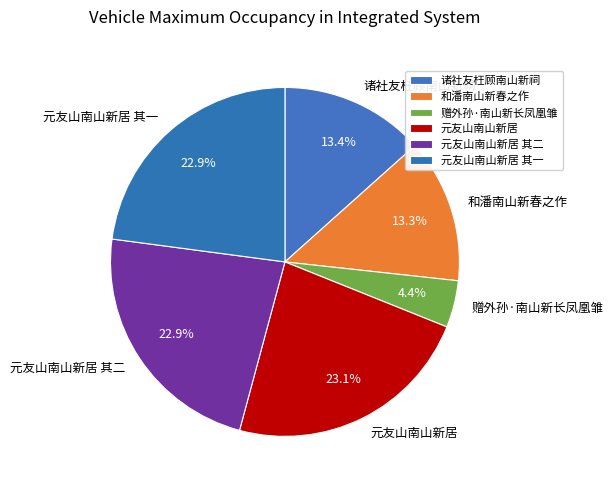

Between 赠外孙·南山新长凤凰雏 and 元友山南山新居 其二, which is larger?

元友山南山新居 其二